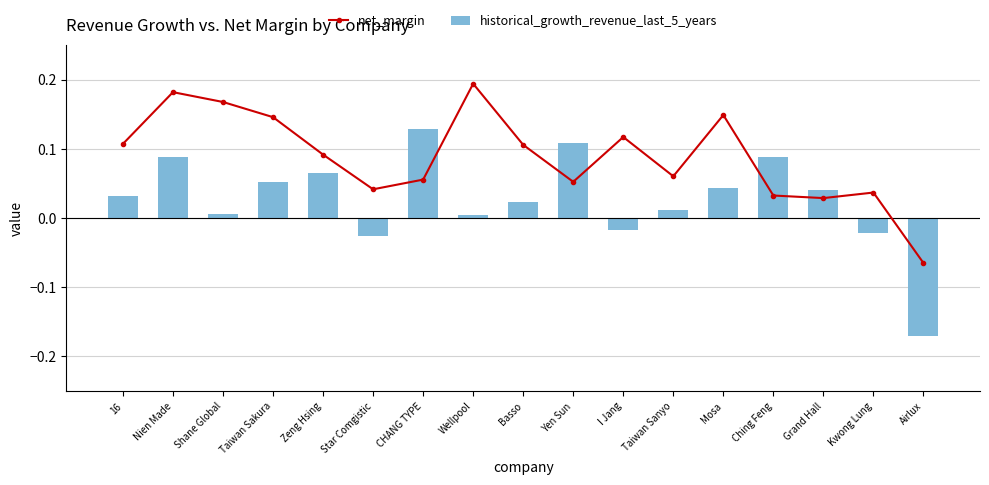

What is the total value across all series at 16?

0.1